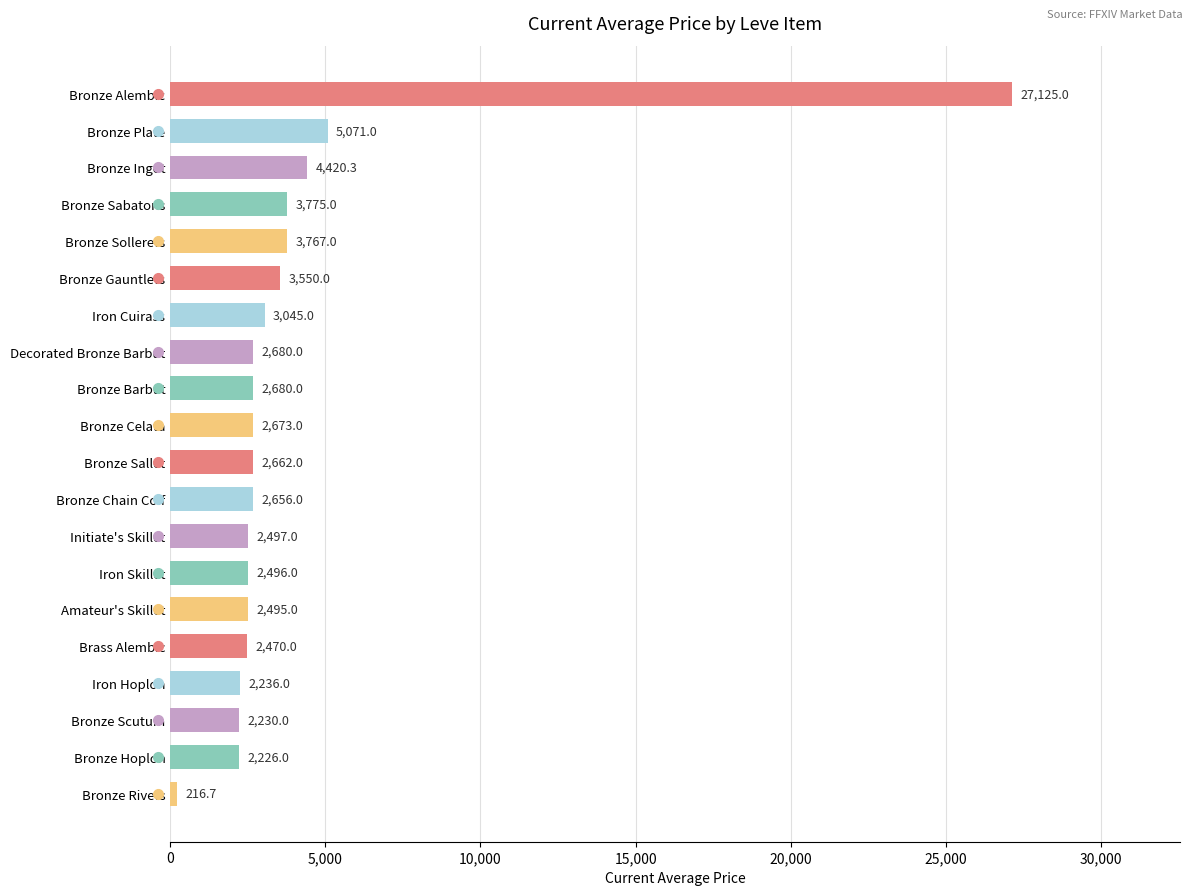

Which has a higher value, Initiate's Skillet or Bronze Gauntlets?

Bronze Gauntlets